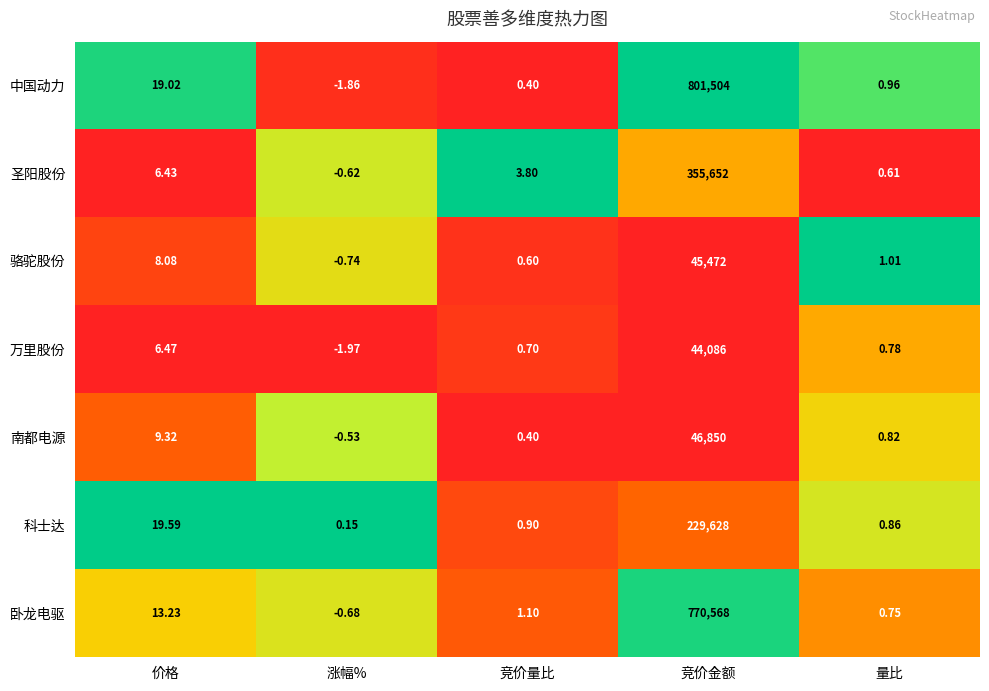

Which label corresponds to the smallest value in the chart?

涨幅%